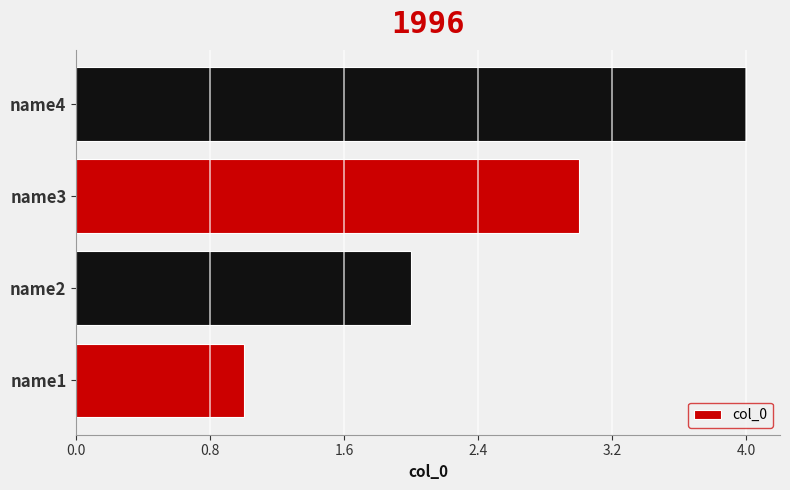

At which label is the value closest to 2?

name2